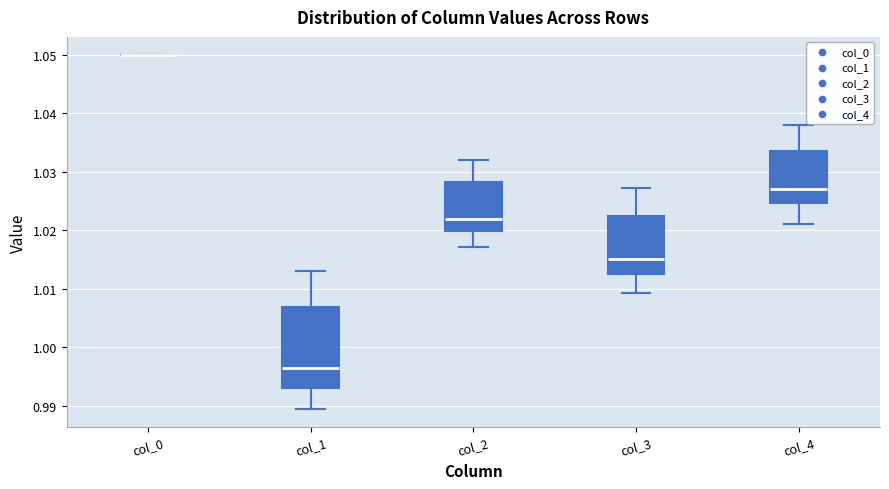

Comparing the boxes themselves (not the whiskers), which one is the tallest?

col_1